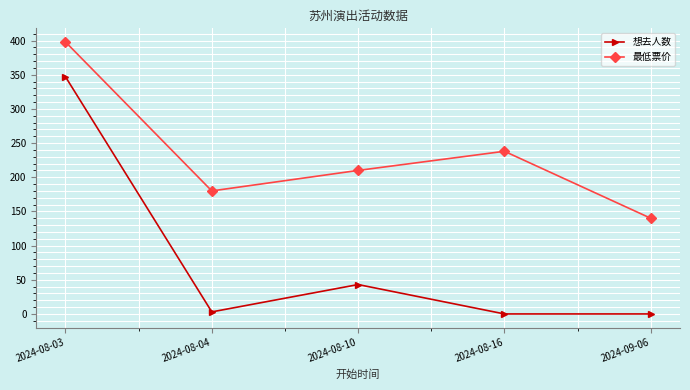

Count the 最低票价 values in the range 180 to 238.

3